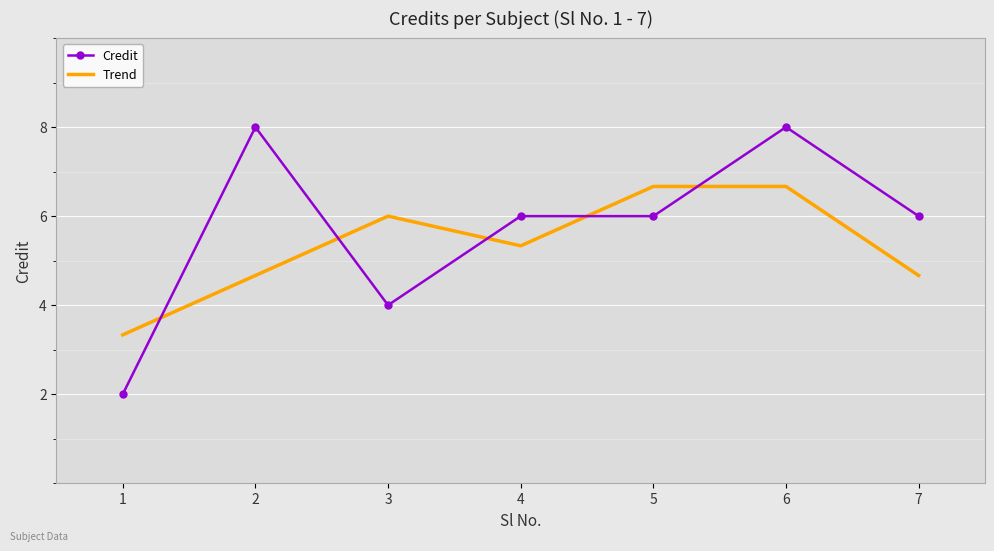

What is the maximum value for Trend?

6.7